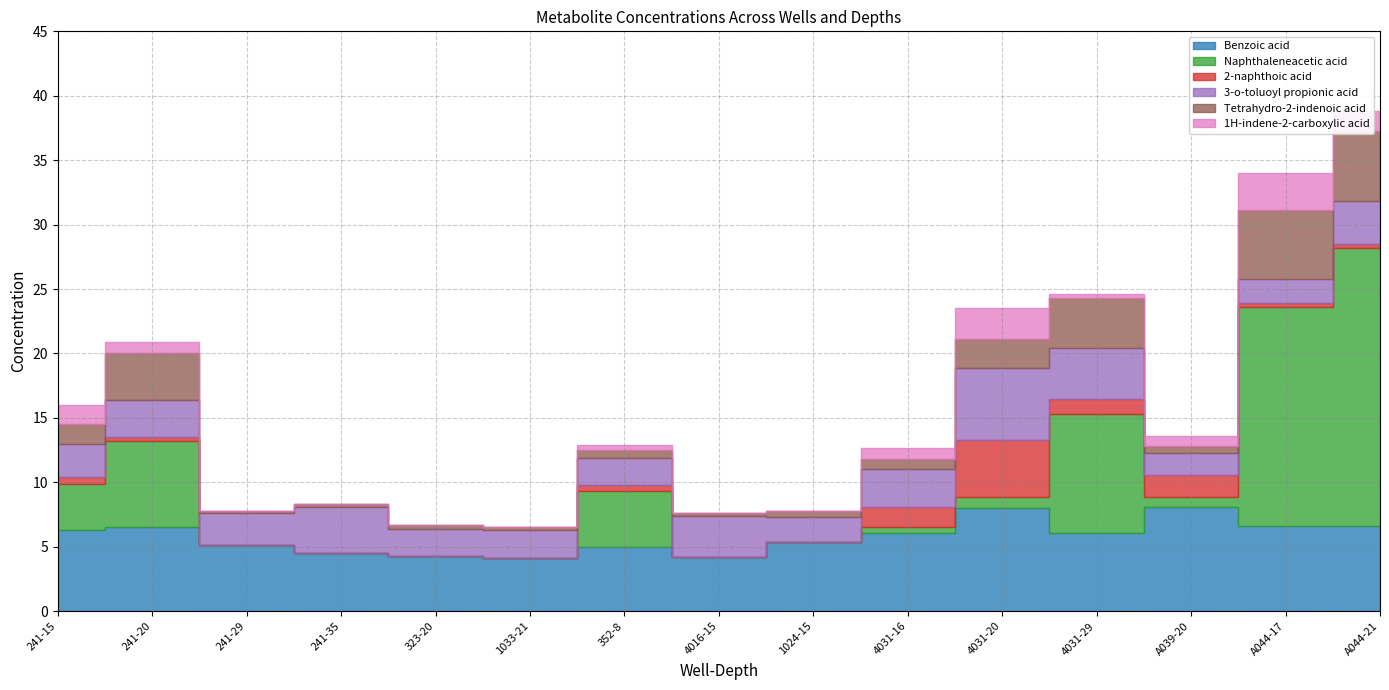

How many distinct data groups are displayed?

6